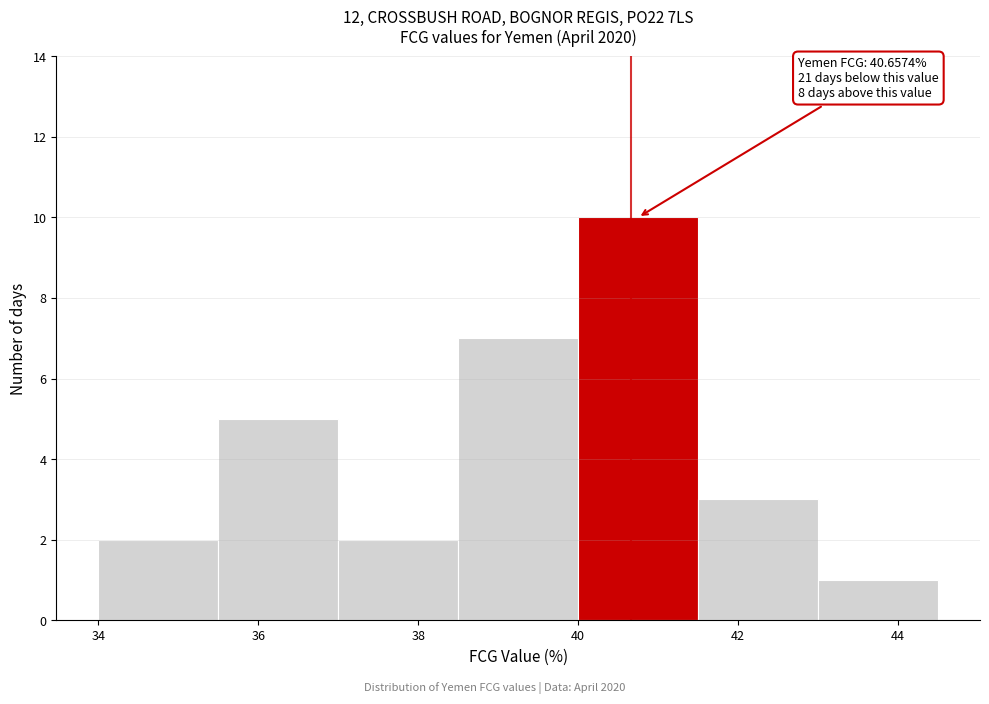

Which range on the x-axis has the tallest bar?

40.0 to 41.5